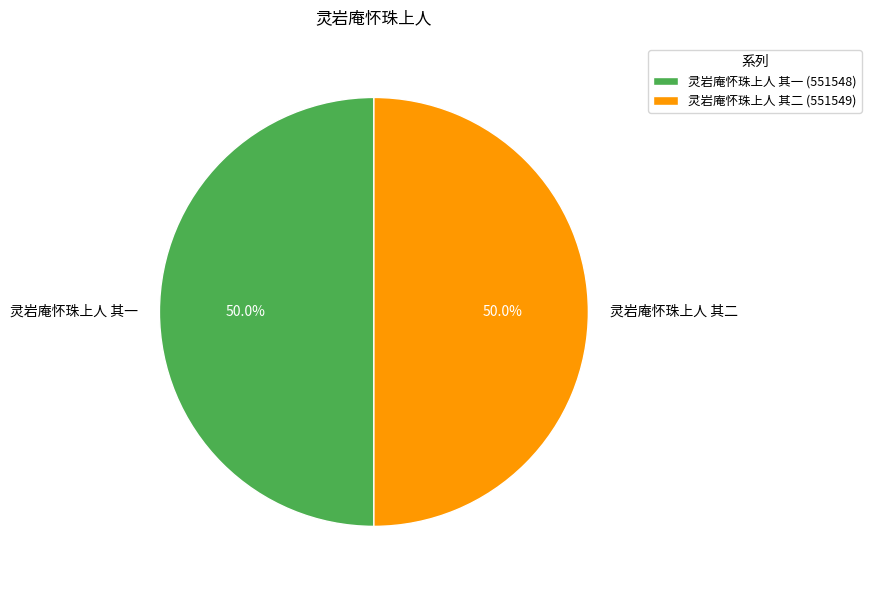

What is the ratio of the value at 灵岩庵怀珠上人 其二 to the value at 灵岩庵怀珠上人 其一?

1.0